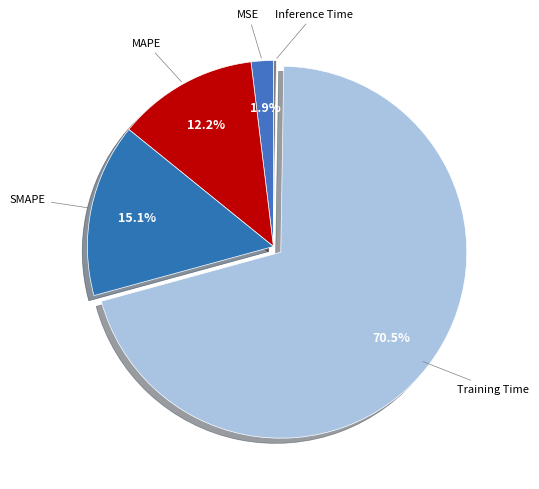

Count the number of slices in the pie.

5